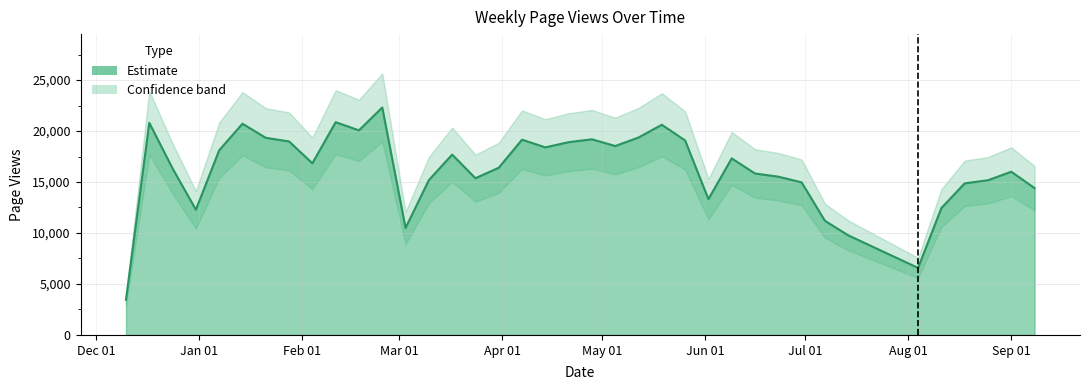

The value at Sep 01 is 16007. True or false?

True